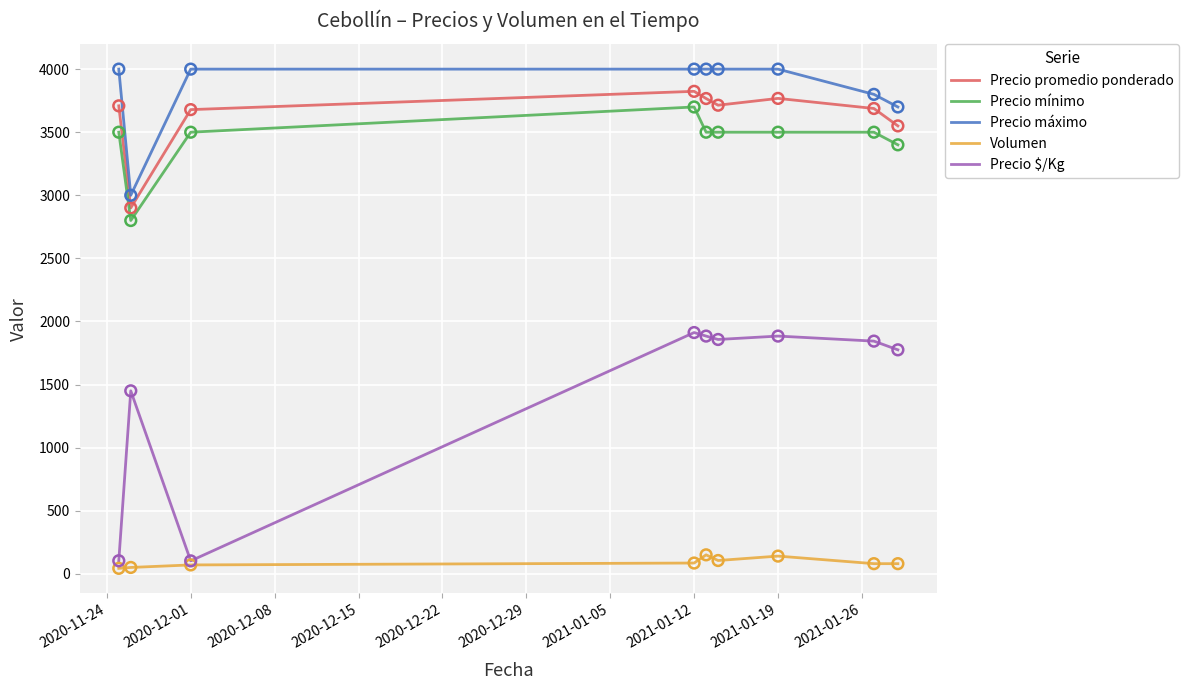

At how many categories does at least one series exceed 2374?

9